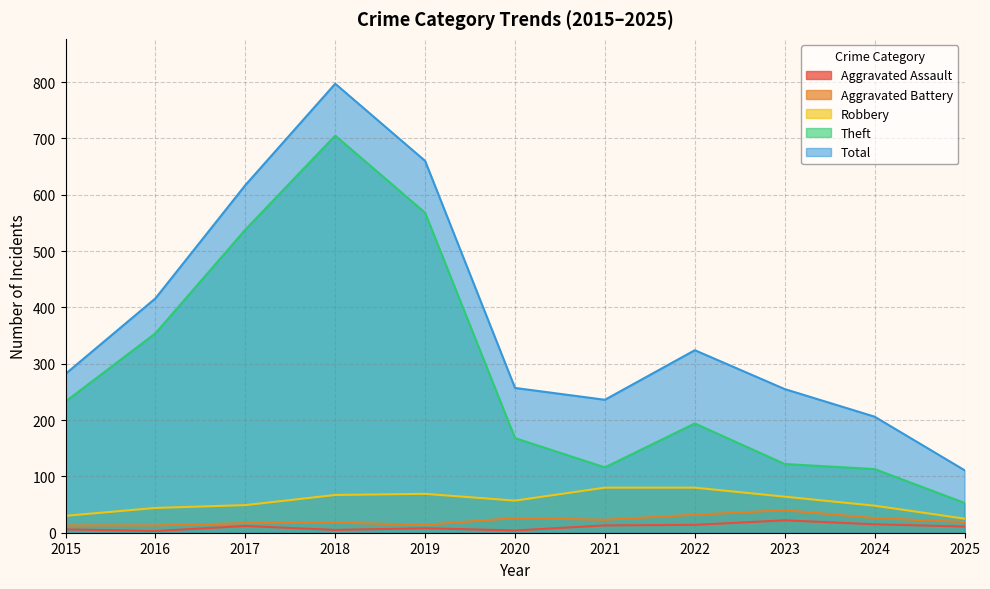

Where is the first local minimum for Aggravated Battery?

2019